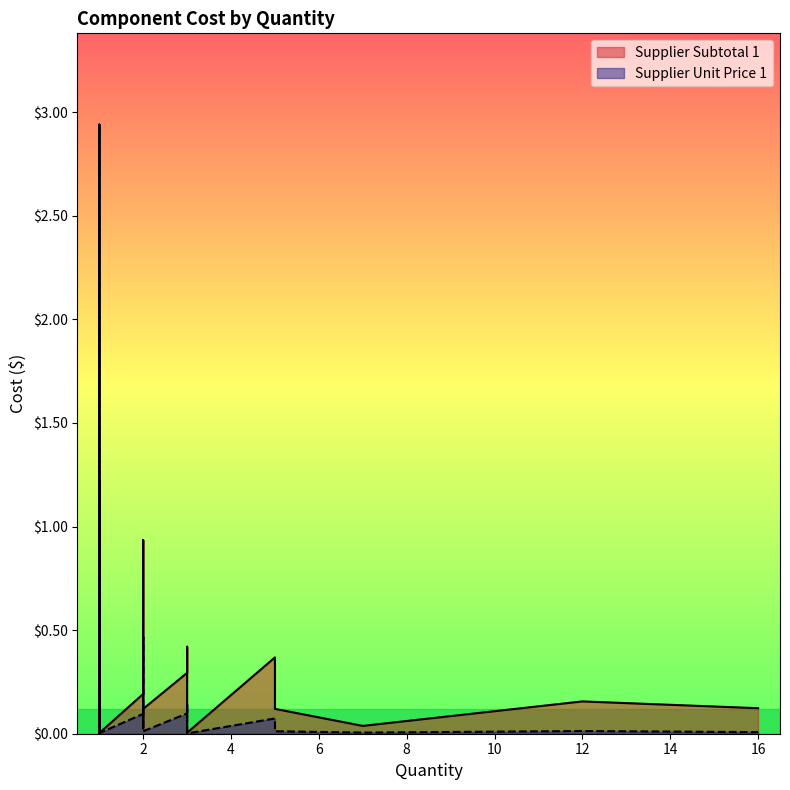

List the labels in order of Supplier Subtotal 1 value, smallest first.

1, 1, 3, 1, 1, 1, 1, 2, 1, 1, 7, 1, 1, 1, 1, 1, 2, 5, 16, 12, 2, 1, 1, 2, 3, 1, 1, 5, 3, 1, 1, 2, 1, 1, 1, 1